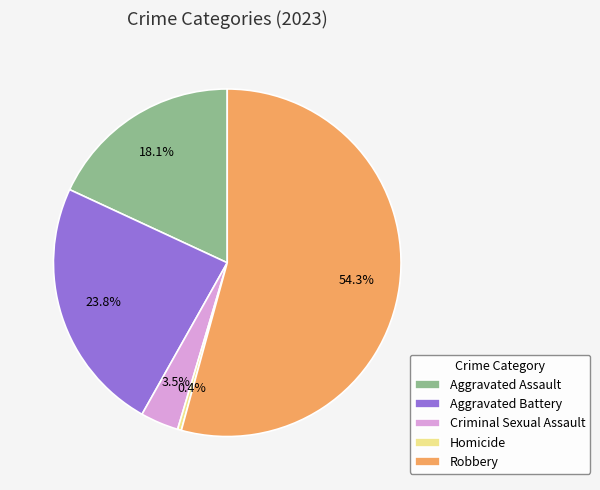

Does any single category account for the majority?

Yes